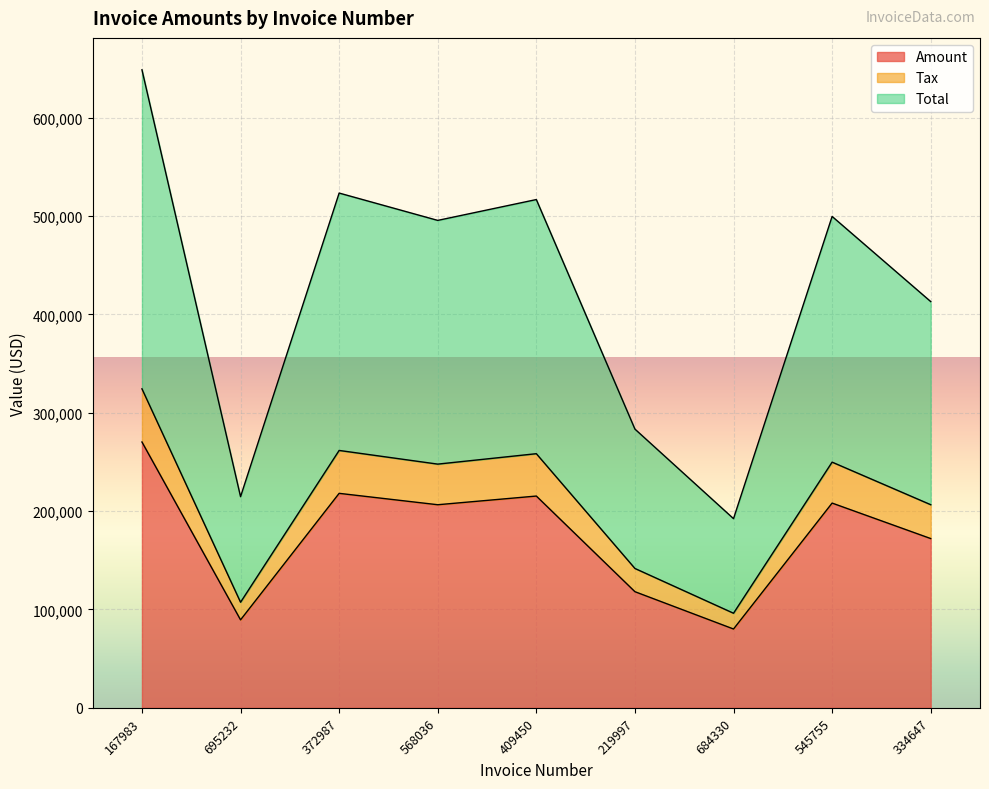

At which category does Tax reach its first local valley?

695232